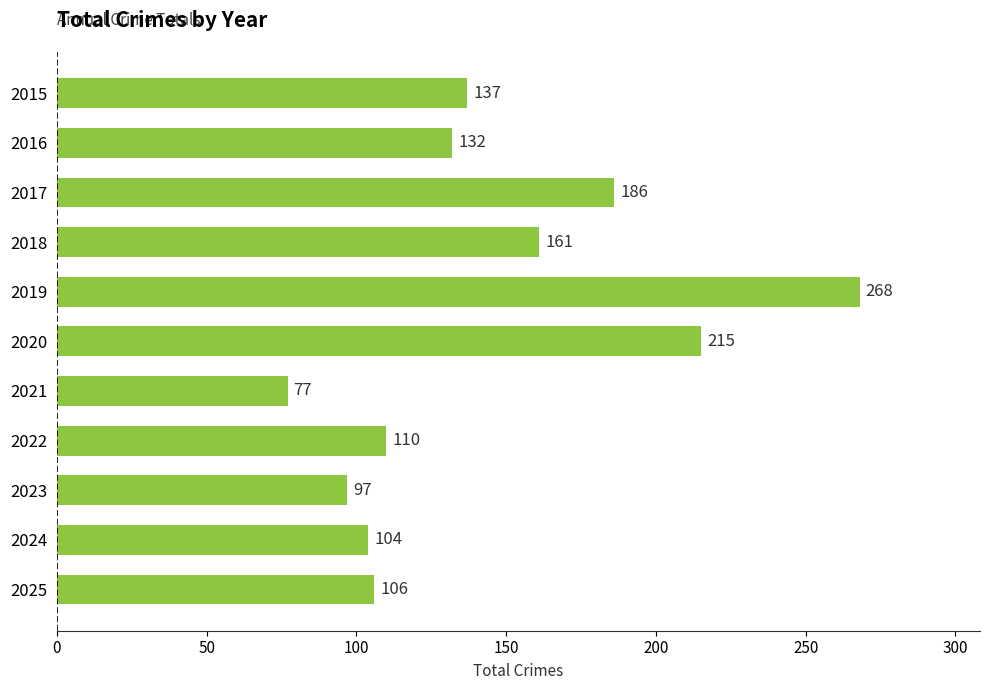

At which label is the value closest to 172?

2018